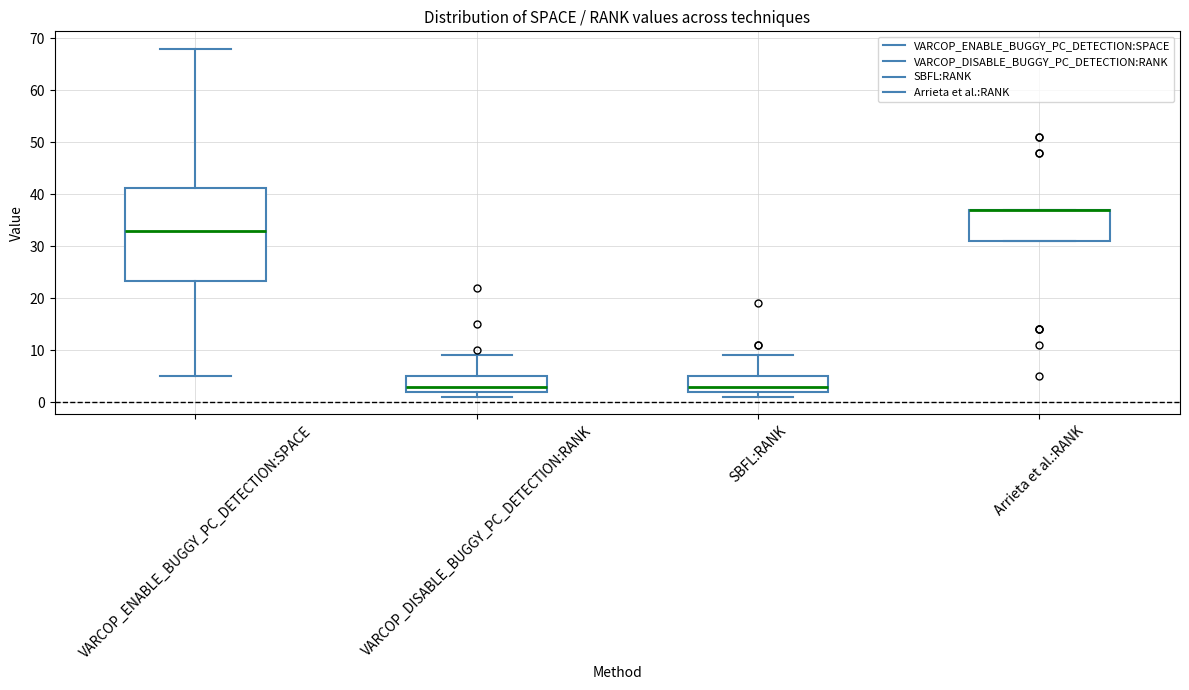

Which box is the tallest, from its lower edge to its upper edge?

VARCOP_ENABLE_BUGGY_PC_DETECTION:SPACE